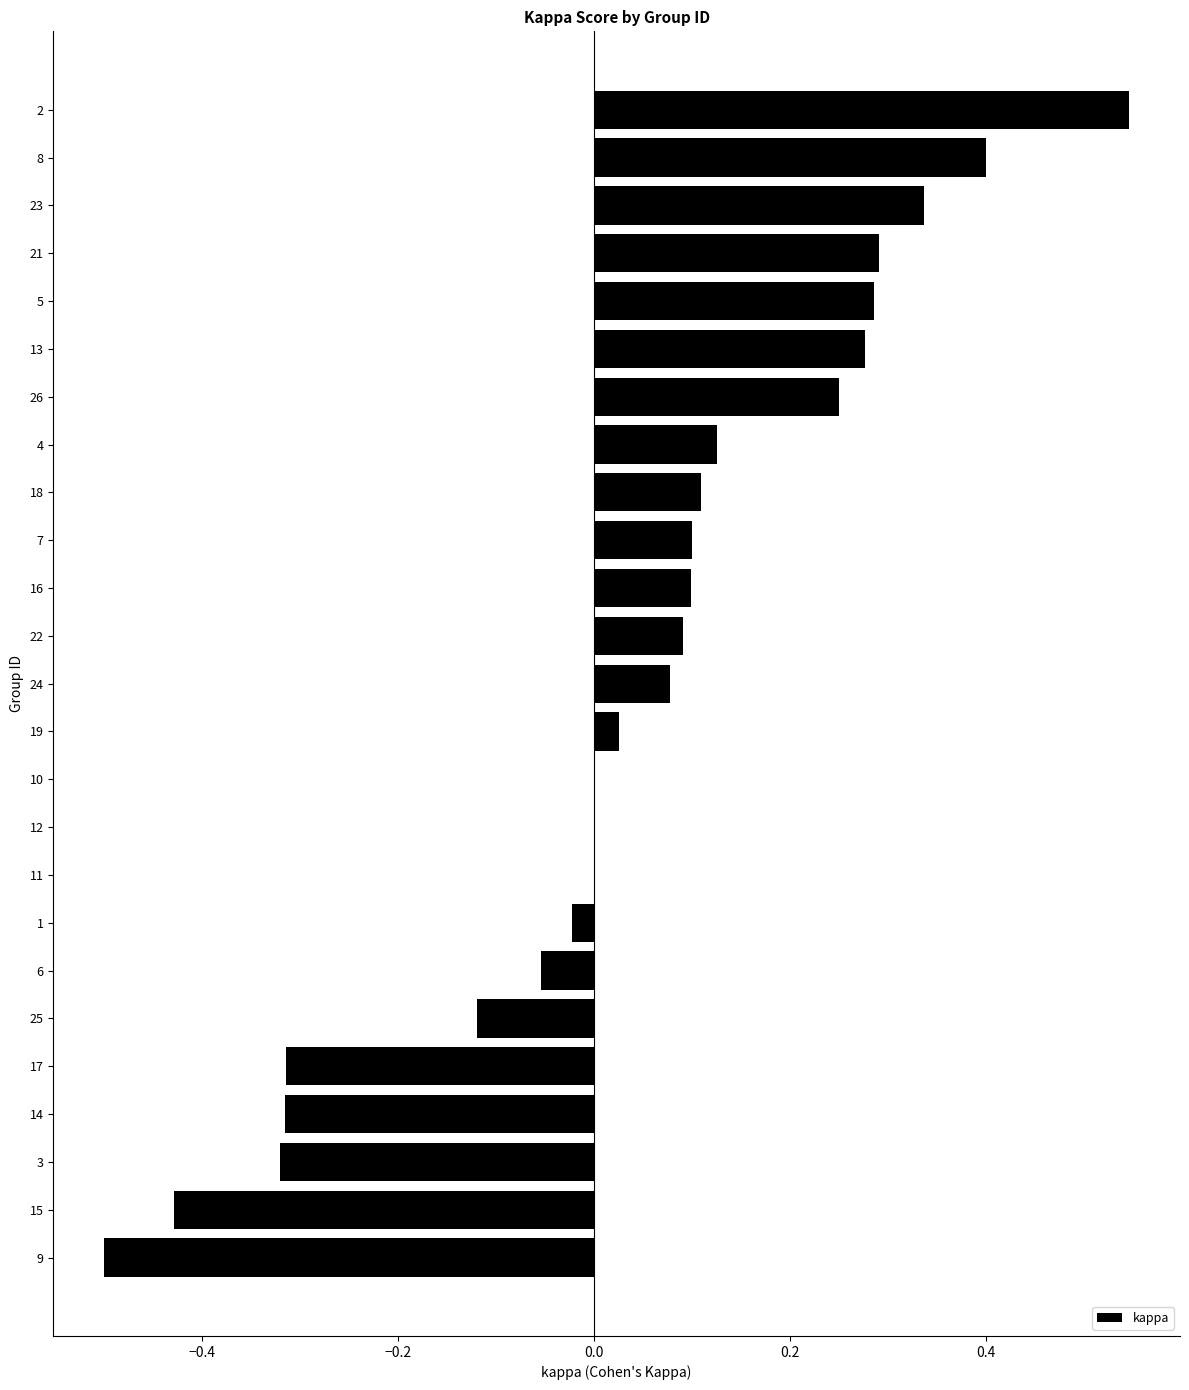

Count the number of categories in the chart.

25